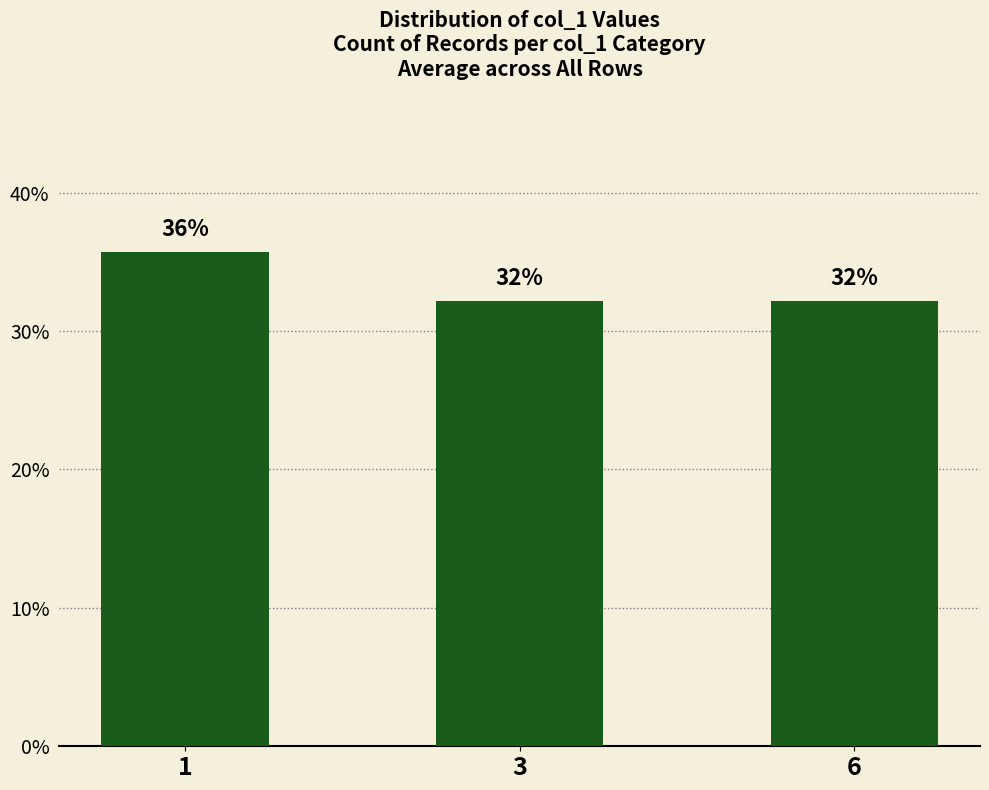

How many bars are there in total?

3